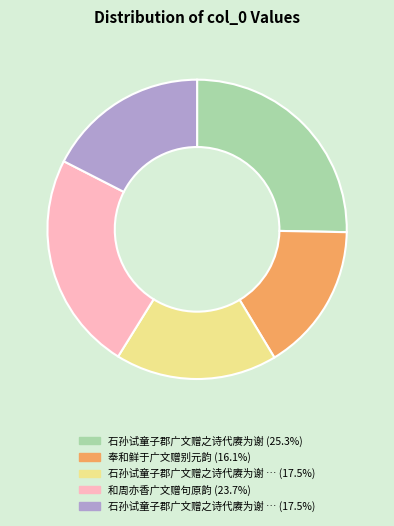

How many segments does this pie chart have?

5